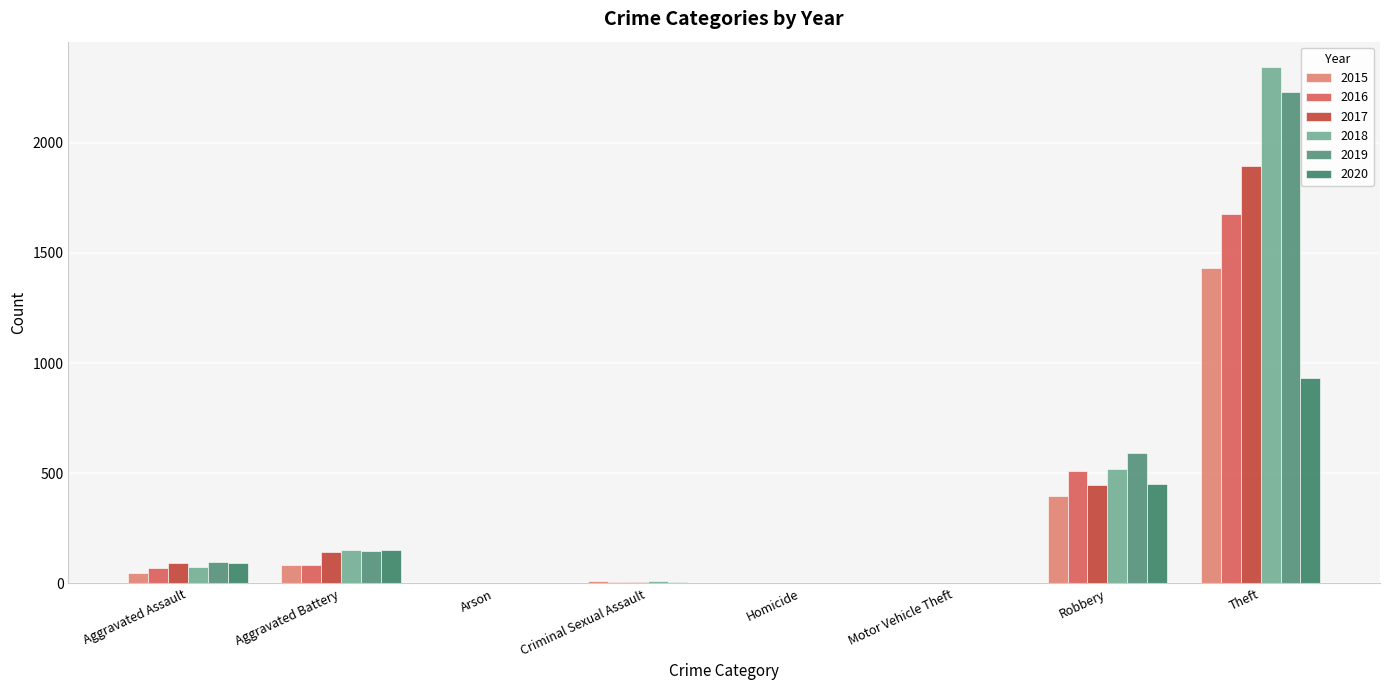

Count the number of data series in this chart.

6